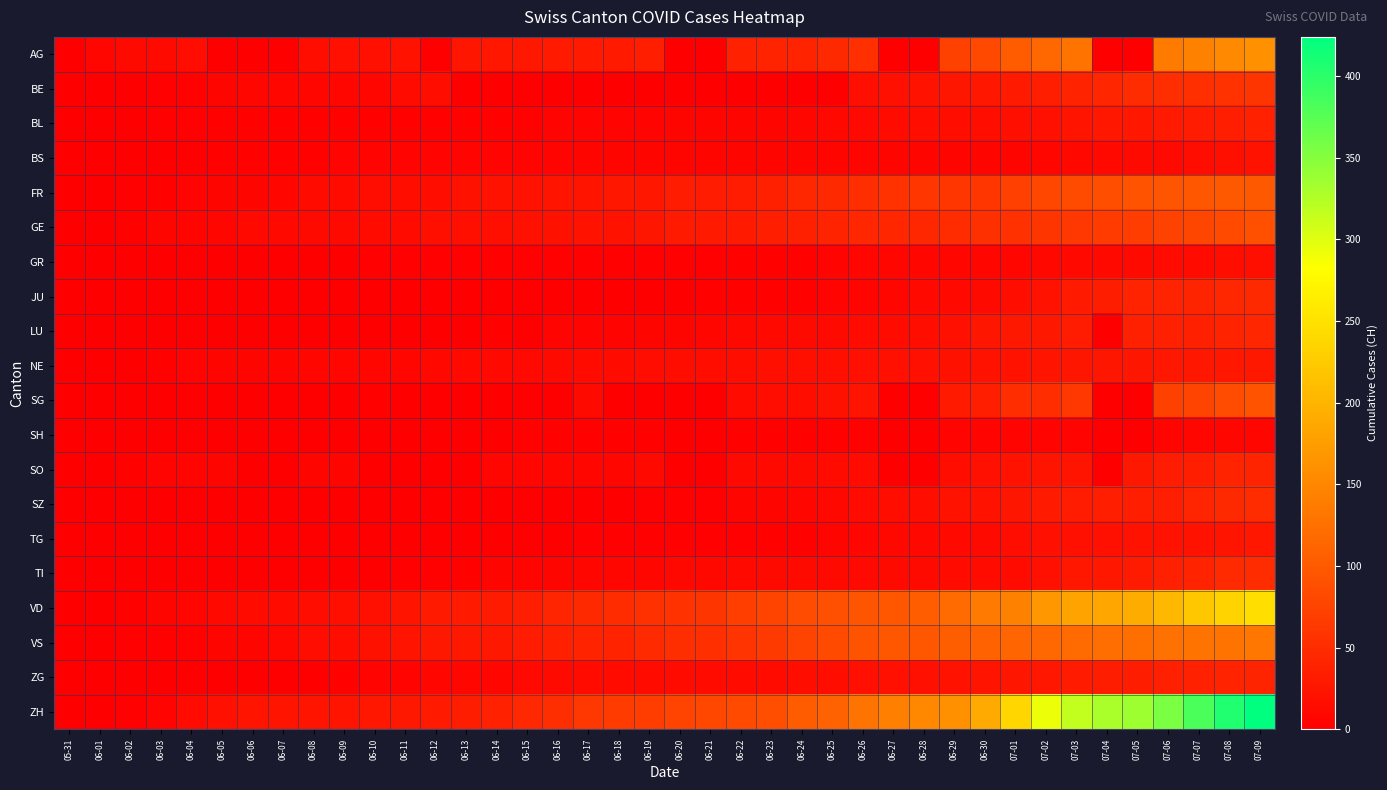

How many categories are shown in the chart?

40